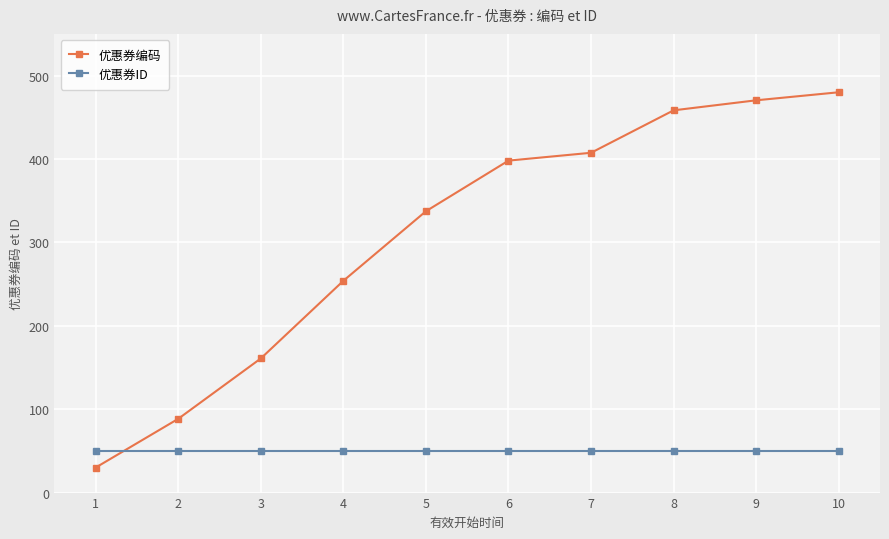

The value of 优惠券ID at 6 is 15.0. True or false?

False